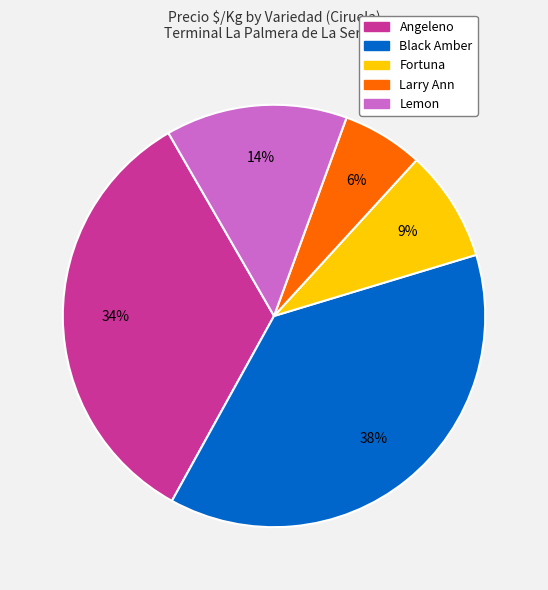

Is it true that Fortuna is 9% of the pie?

True